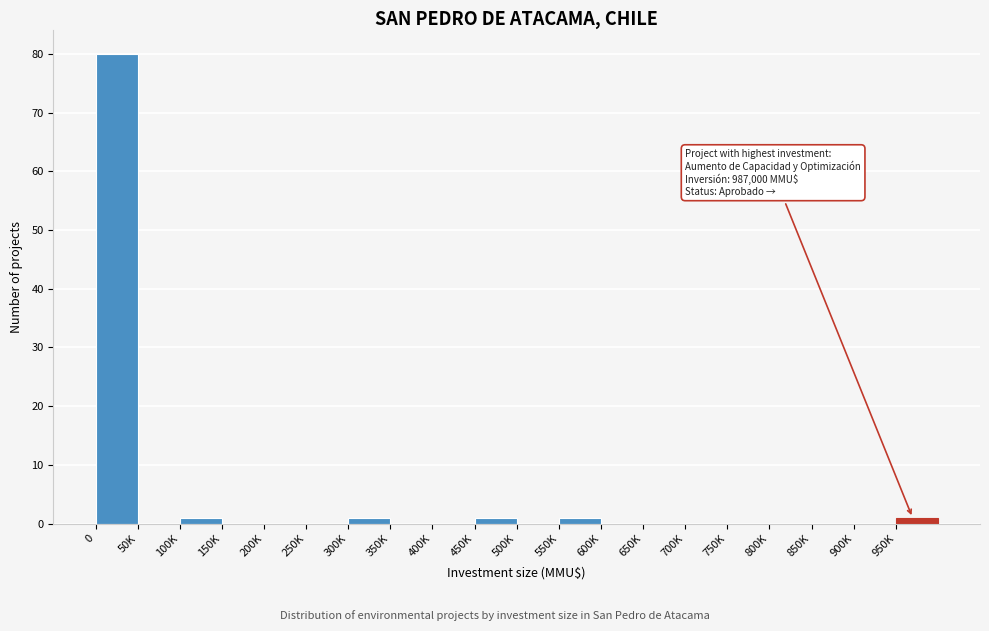

Reading right to left, extract all data points from this chart.

950K=1	900K=0	850K=0	800K=0	750K=0	700K=0	650K=0	600K=0	550K=1	500K=0	450K=1	400K=0	350K=0	300K=1	250K=0	200K=0	150K=0	100K=1	50K=0	0=80